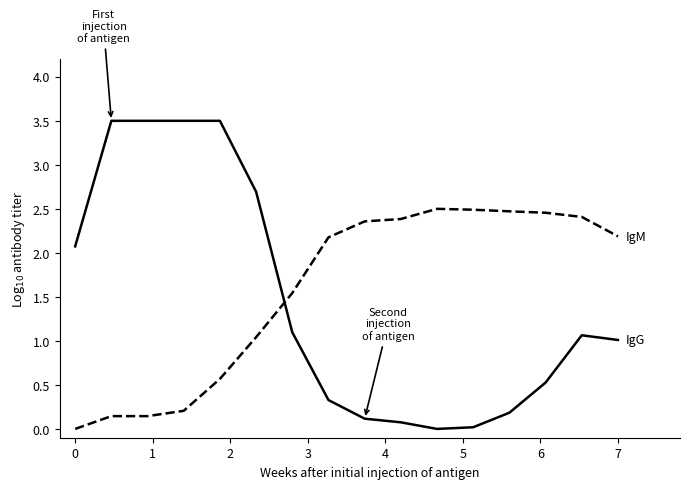

What is the maximum value shown in the chart?

3.5